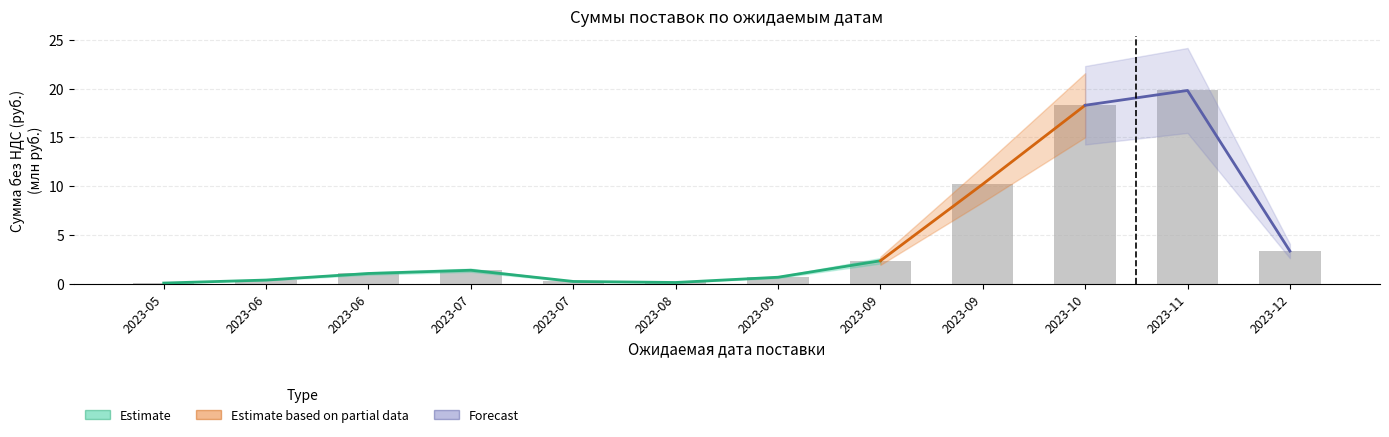

Is it true that the value at 2023-07 is 0.3?

False